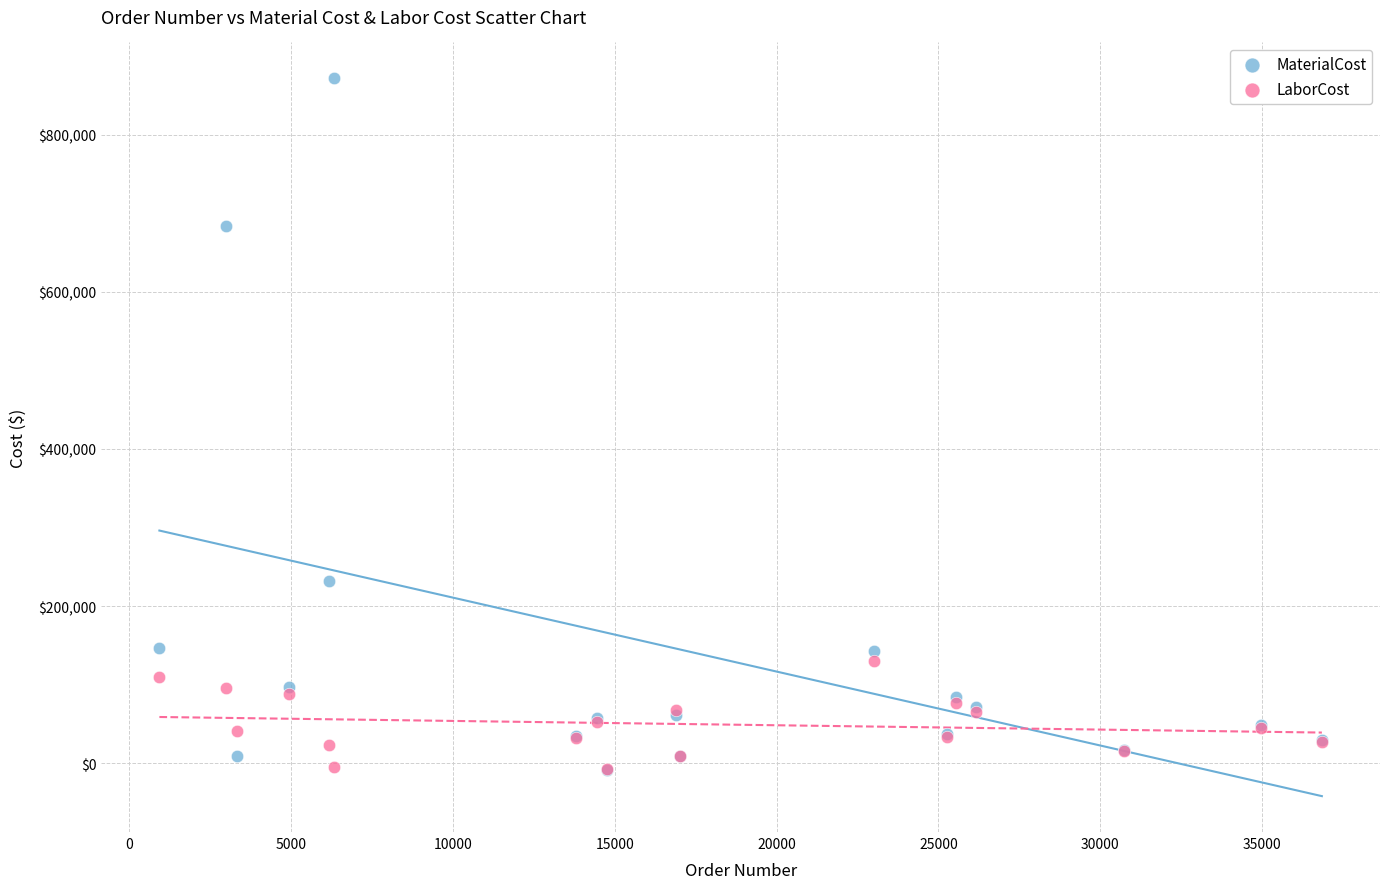

In the MaterialCost series, what Y value is closest to 431797?

231504.0